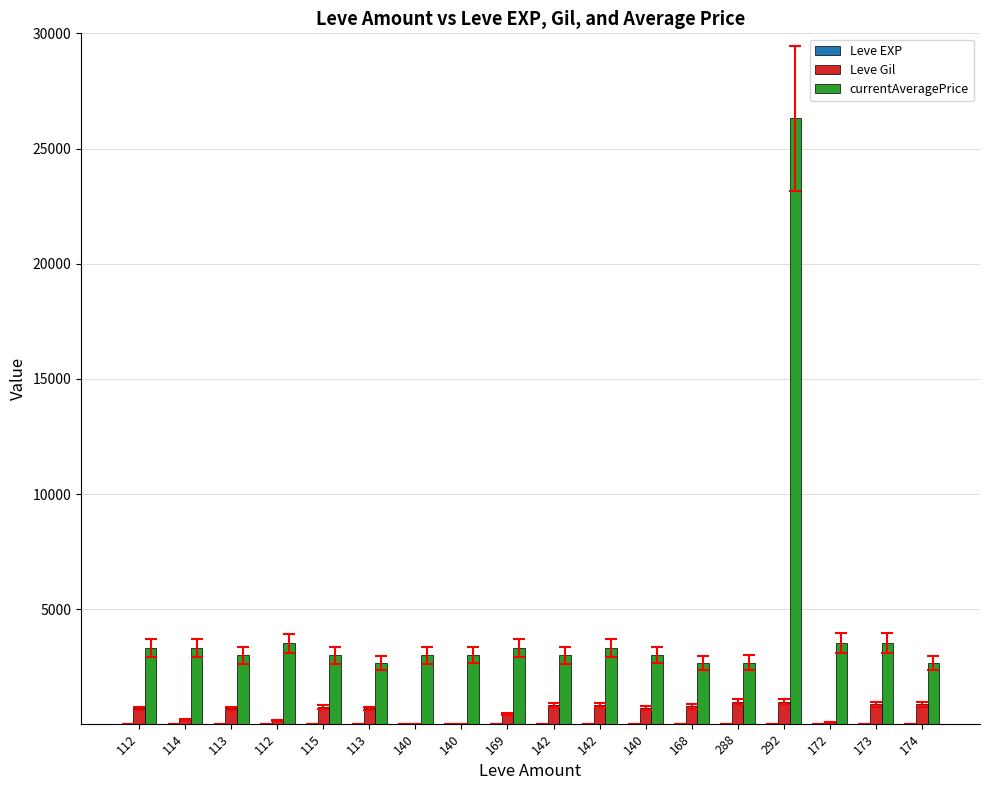

Count the number of categories in the chart.

18